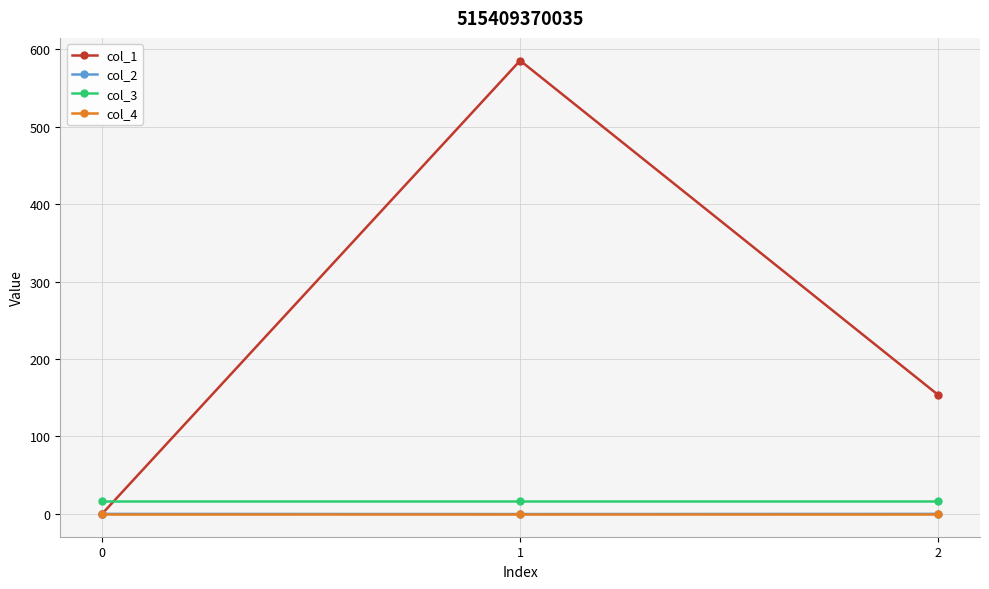

What is the maximum value shown in the chart?

585.3